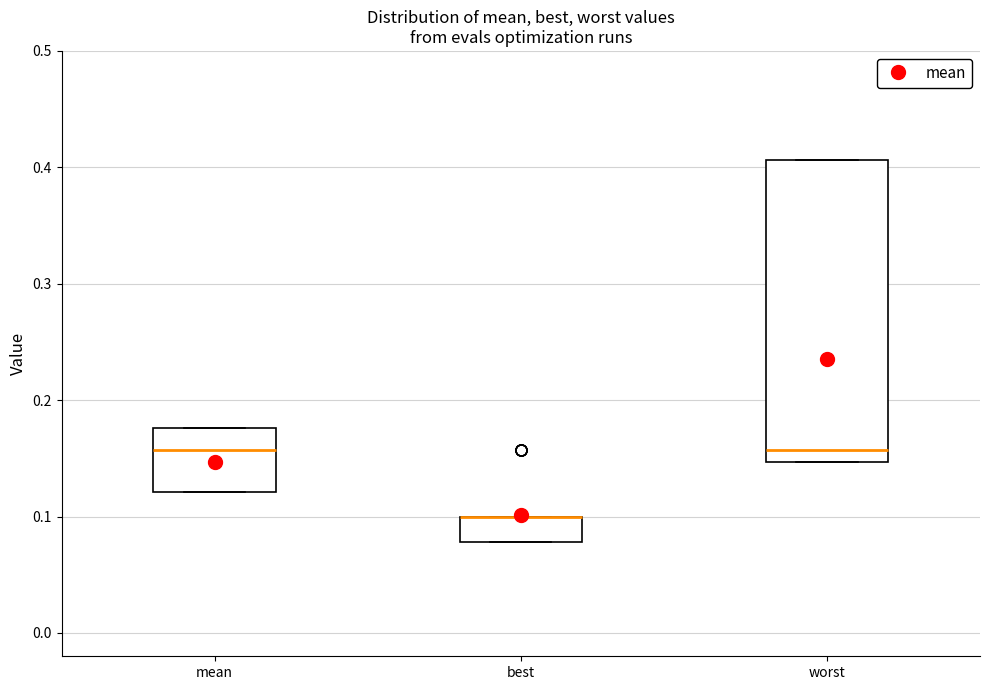

Where is the upper edge of the box for mean on the y-axis? The values are not printed on the chart, so give them approximately, as read against the axis.

0.18